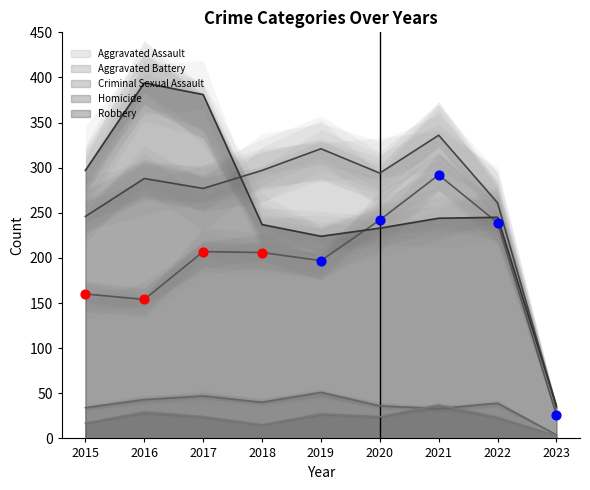

Is the value of Aggravated Assault at 2021 greater than the value of Homicide at 2023?

Yes